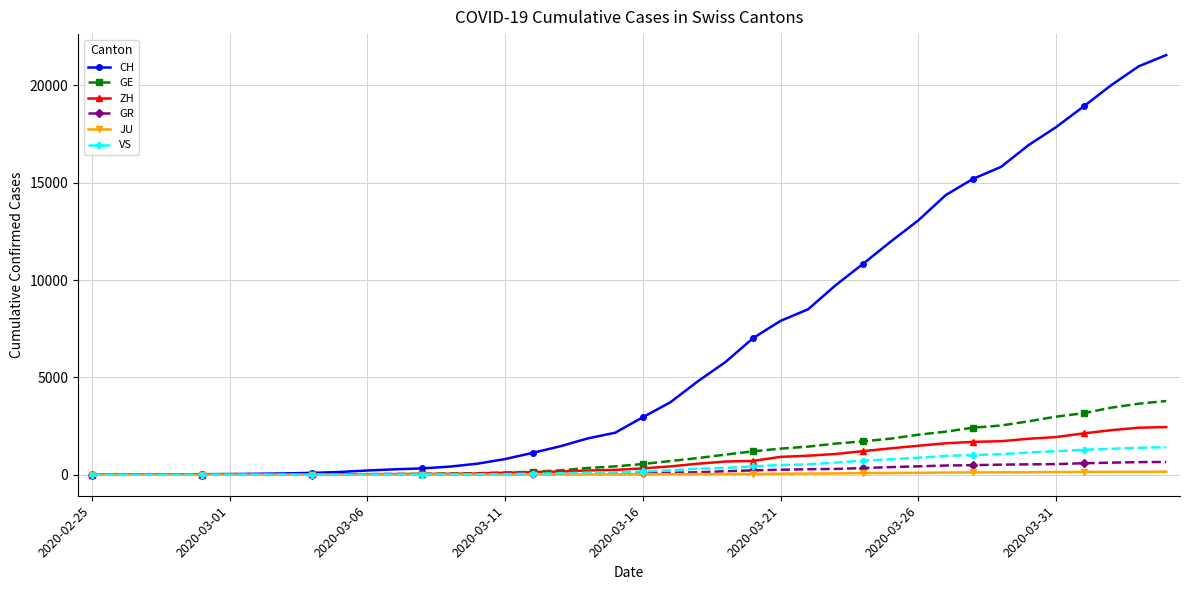

What is the sum of all JU values?

1963